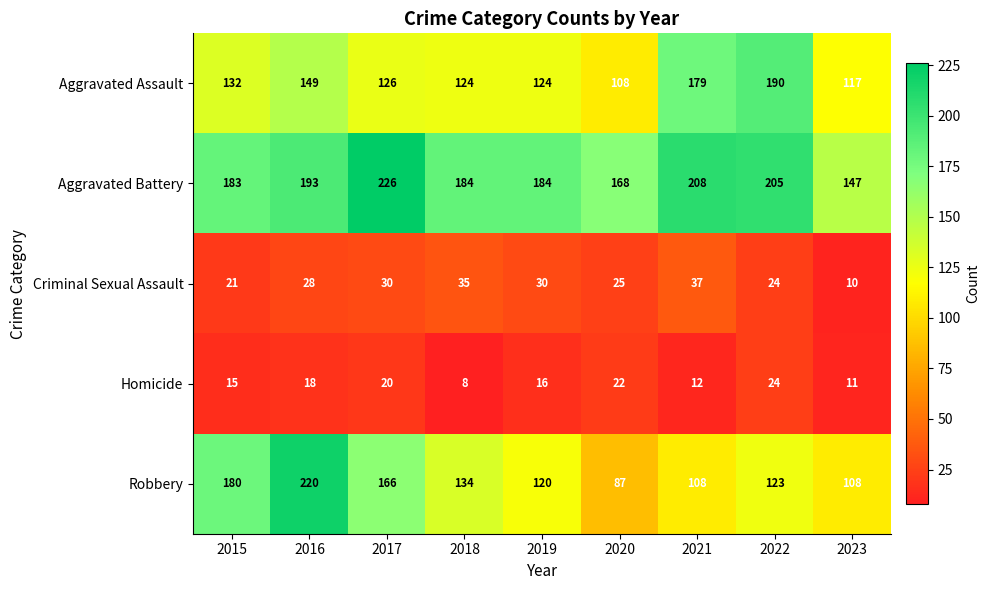

True or false: Aggravated Assault has a value of 108 at 2020.

True